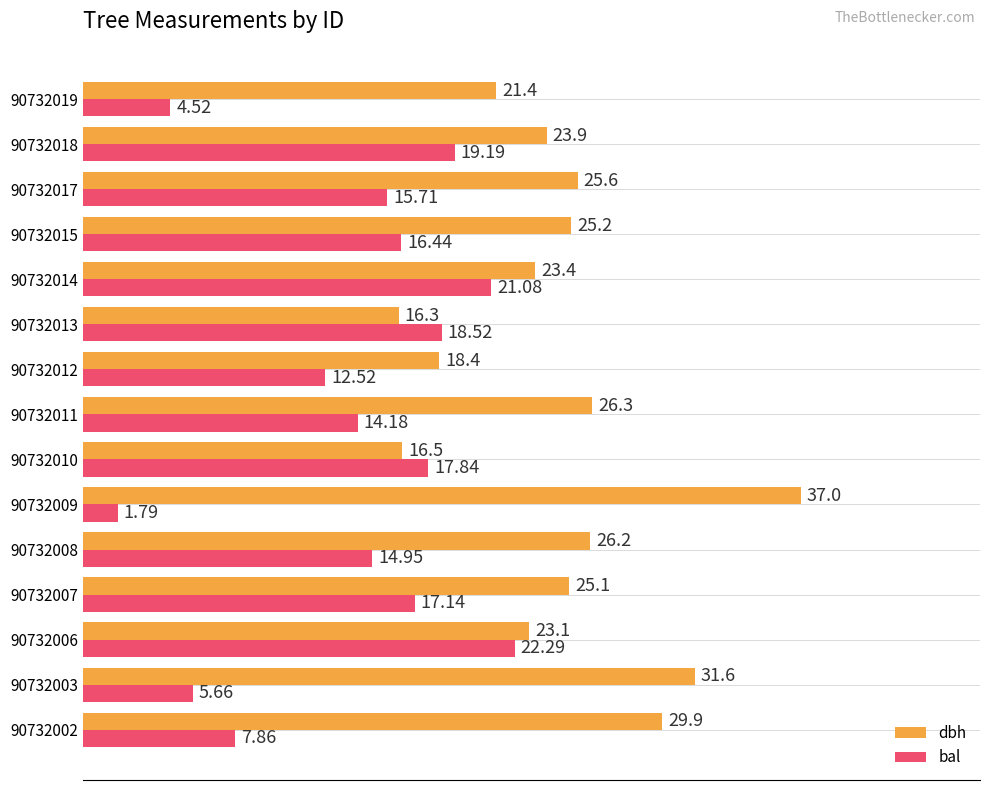

At 90732015, list the series in order from largest to smallest.

dbh, bal